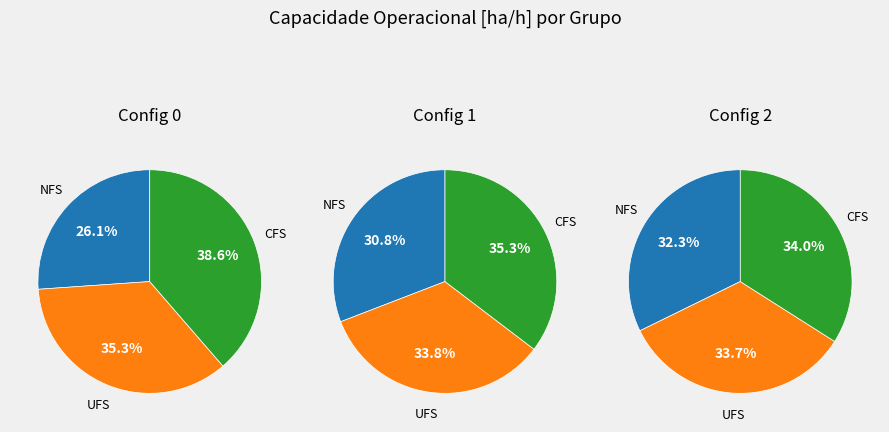

Does 3 represent more than half of the total?

No